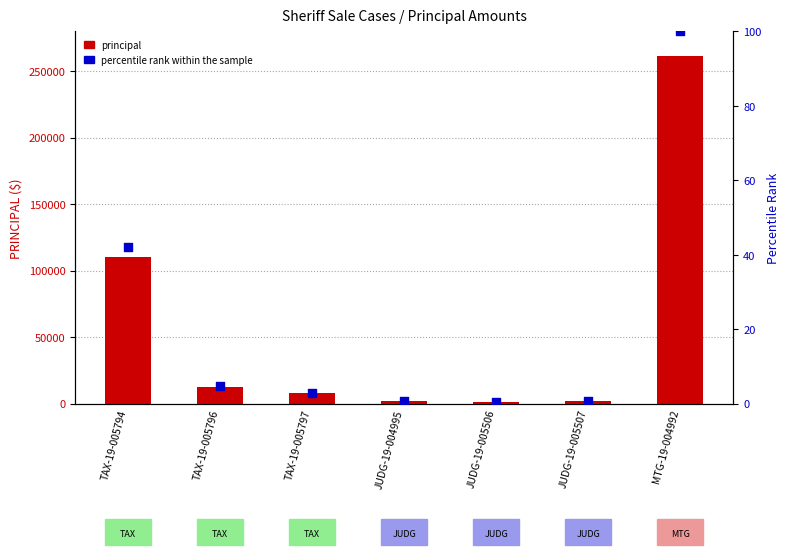

At which category is the sum across all series the highest?

MTG-19-004992